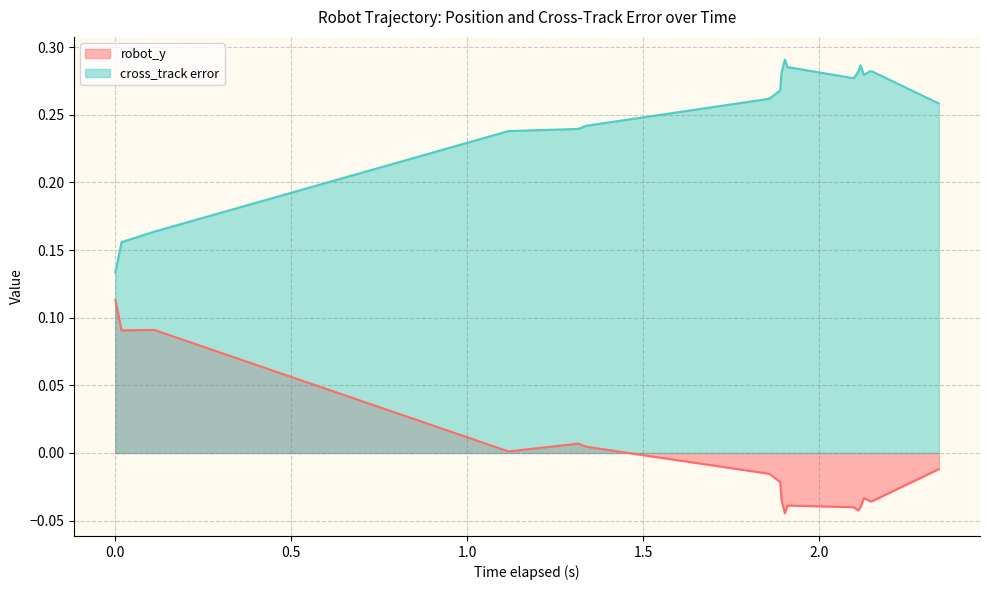

True or false: robot_y and cross_track error cross at least once.

False